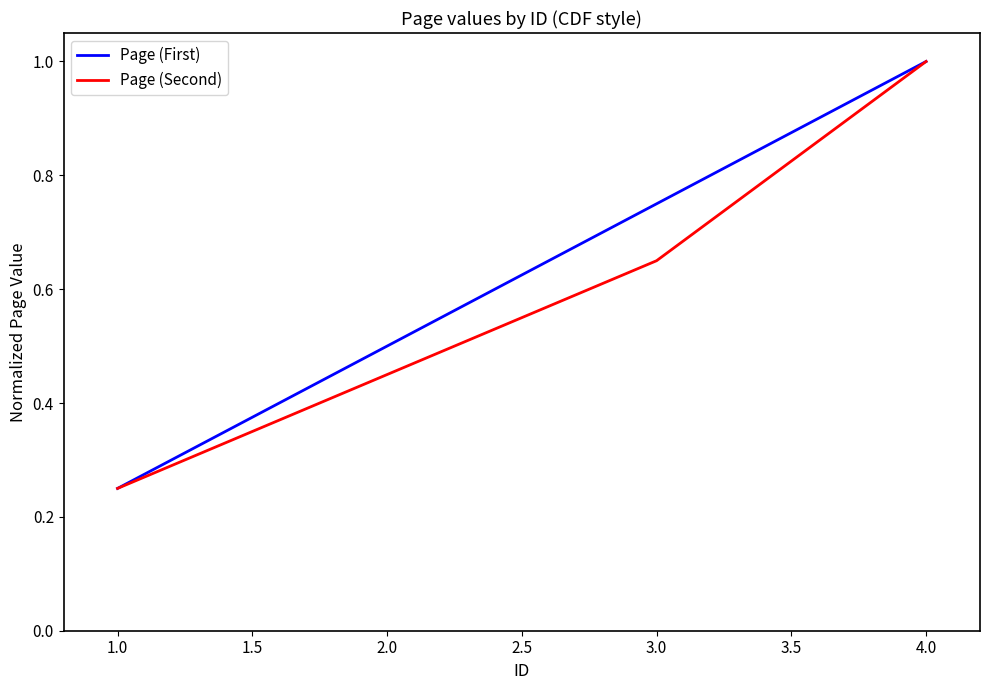

Is it true that Page (First) equals 0.7 at 2.0?

False